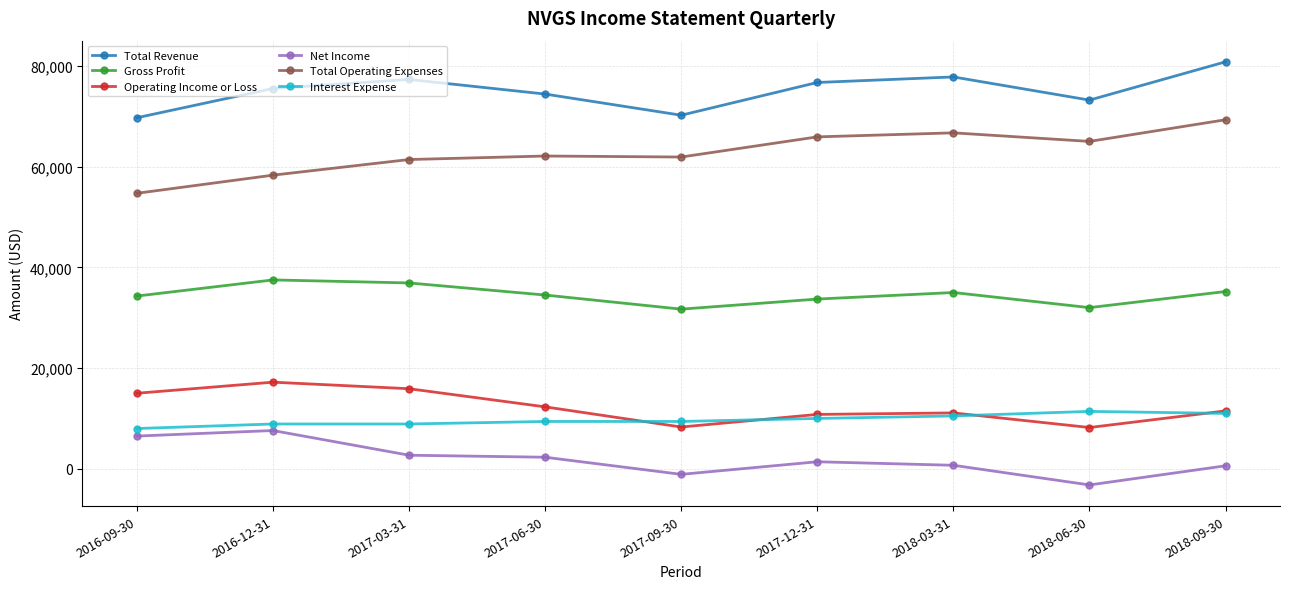

Is the value of Interest Expense at 2016-12-31 greater than the value of Net Income at 2016-12-31?

Yes